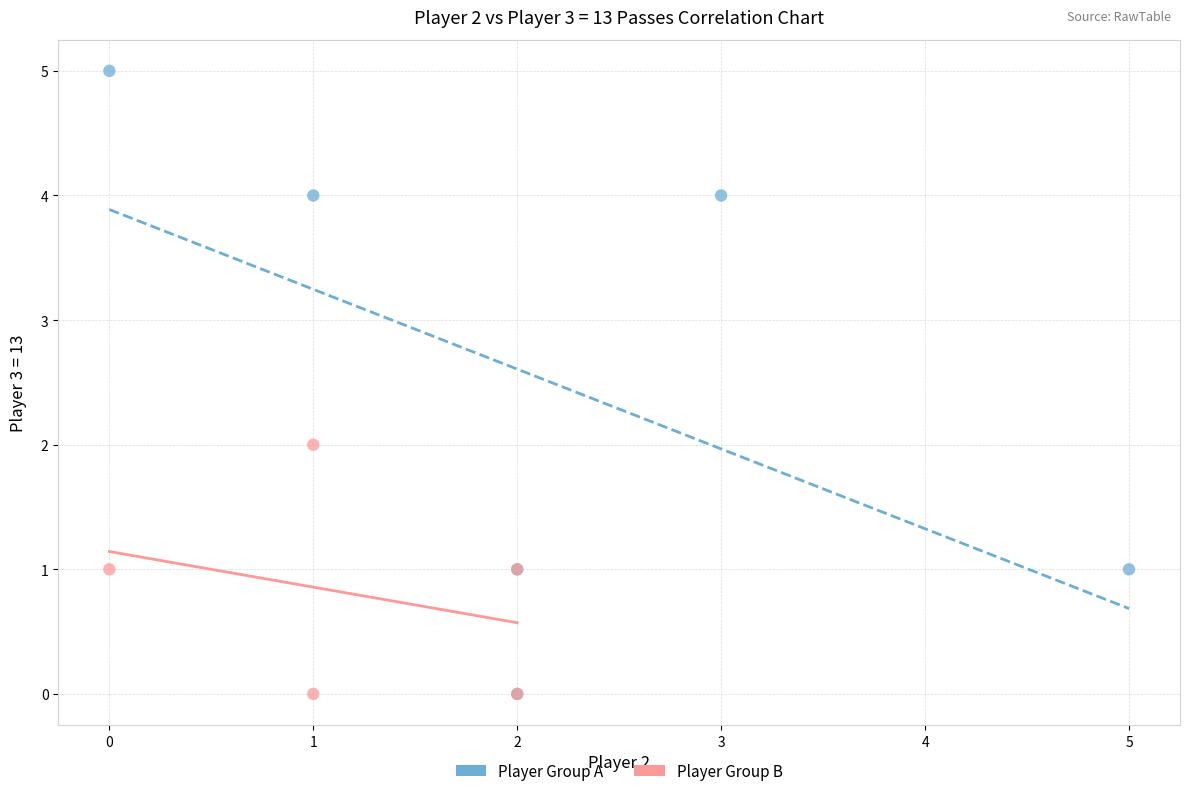

Which series has the largest Y range (max minus min)?

Player Group A